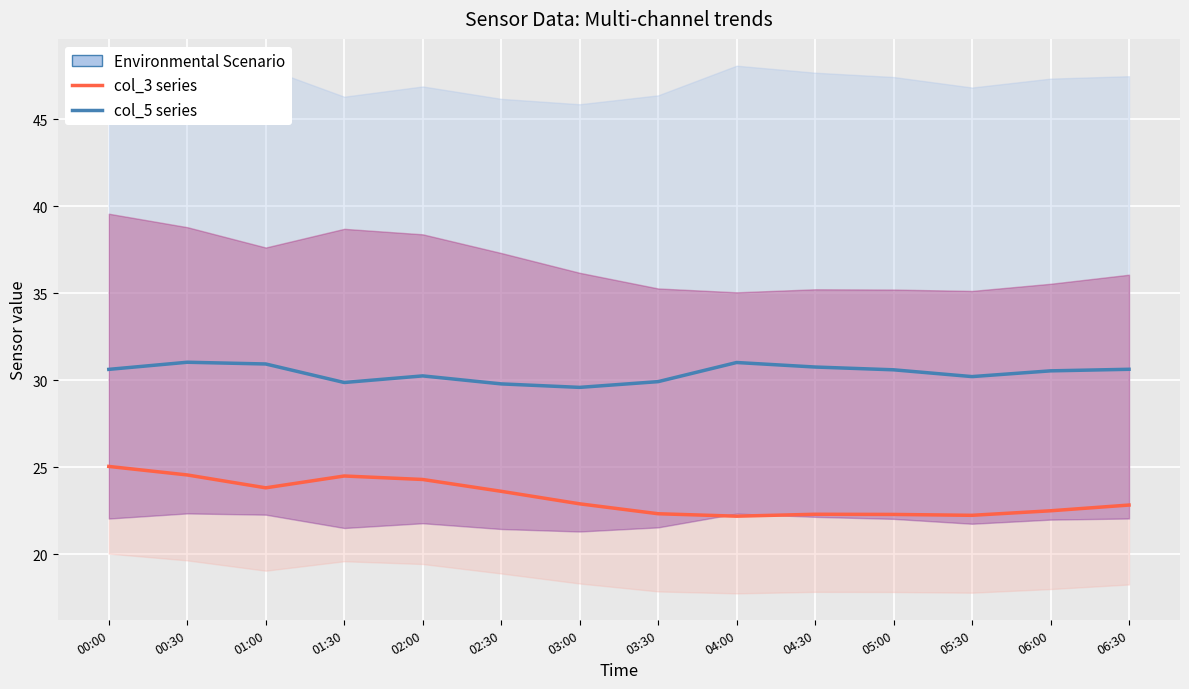

Rank the series at 03:00 from lowest to highest value.

col_3 (normalized), col_5 (normalized)